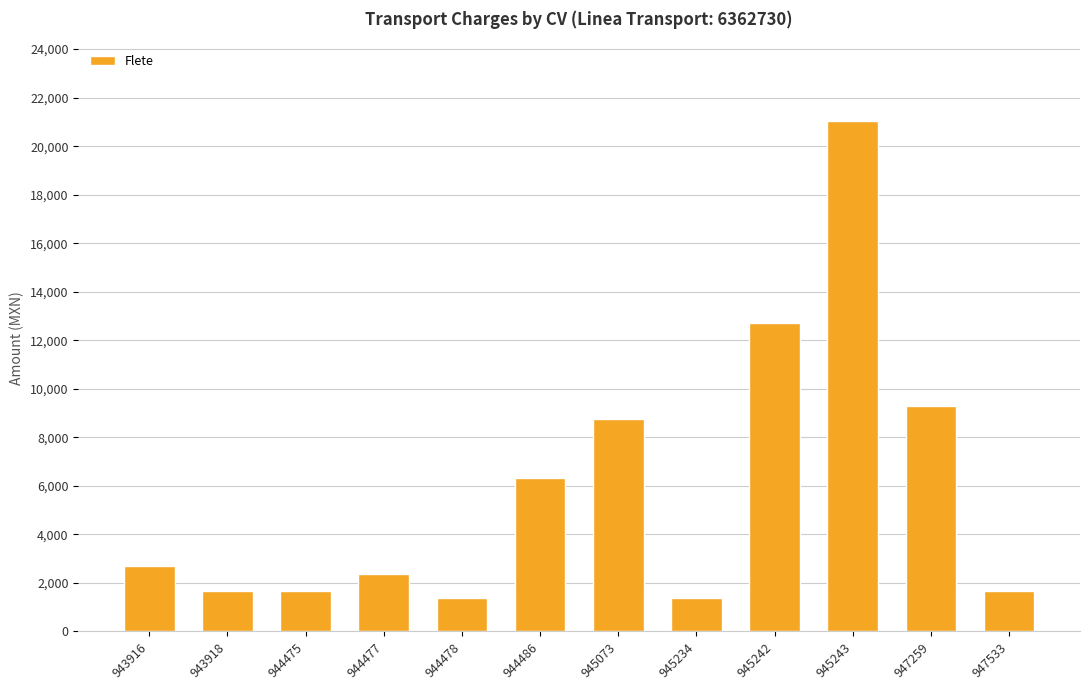

How many values are below 2691?

6